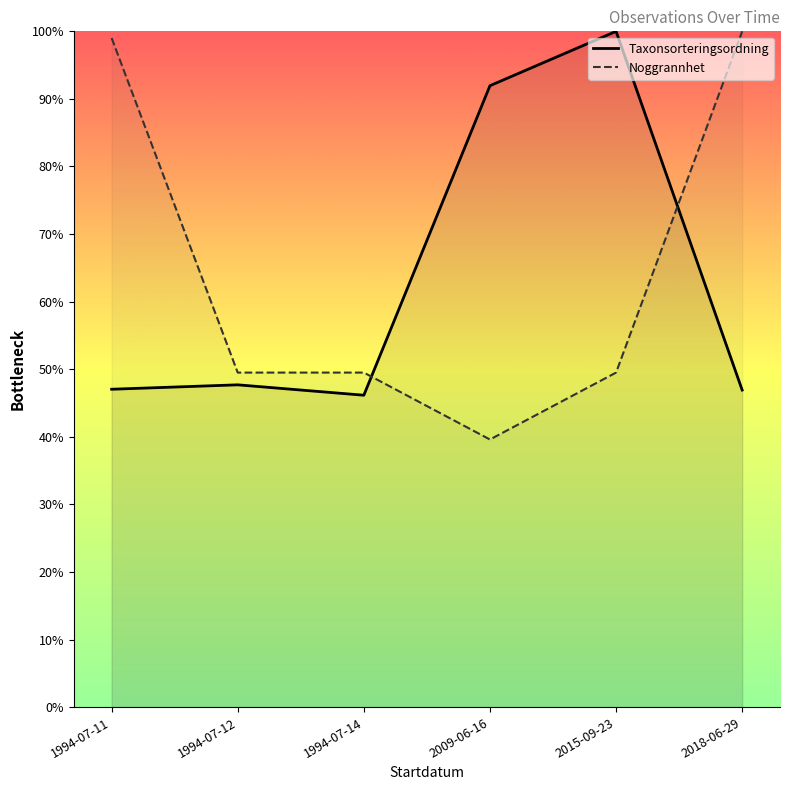

What is the difference between the maximum and minimum values in the Noggrannhet series?

60.4